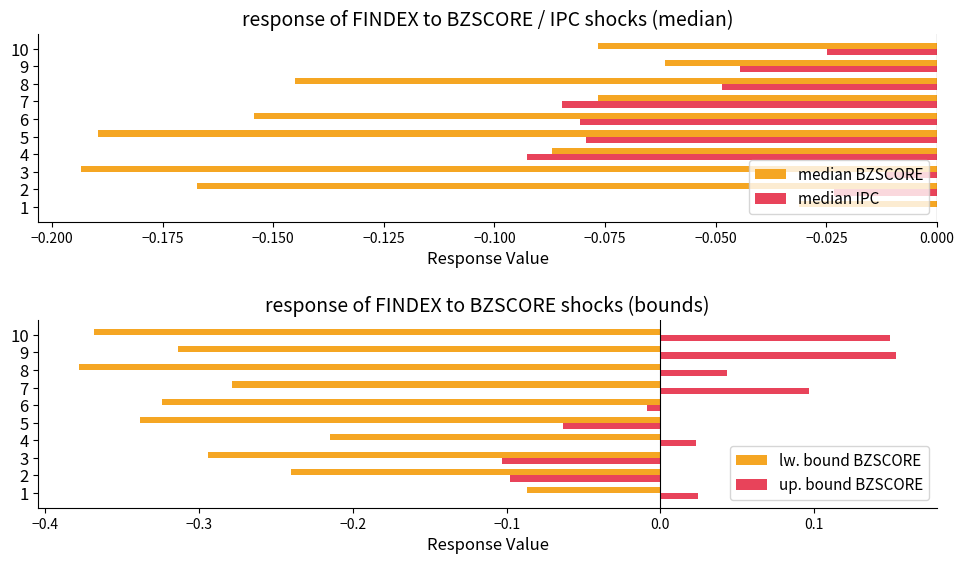

Reading left to right, what are all the values shown in this chart?

median BZSCORE: -0.0	-0.2	-0.2	-0.1	-0.2	-0.2	-0.1	-0.1	-0.1	-0.1
median IPC: 0.0	-0.0	-0.0	-0.1	-0.1	-0.1	-0.1	-0.0	-0.0	-0.0
lw. bound BZSCORE: -0.1	-0.2	-0.3	-0.2	-0.3	-0.3	-0.3	-0.4	-0.3	-0.4
up. bound BZSCORE: 0.0	-0.1	-0.1	0.0	-0.1	-0.0	0.1	0.0	0.2	0.1